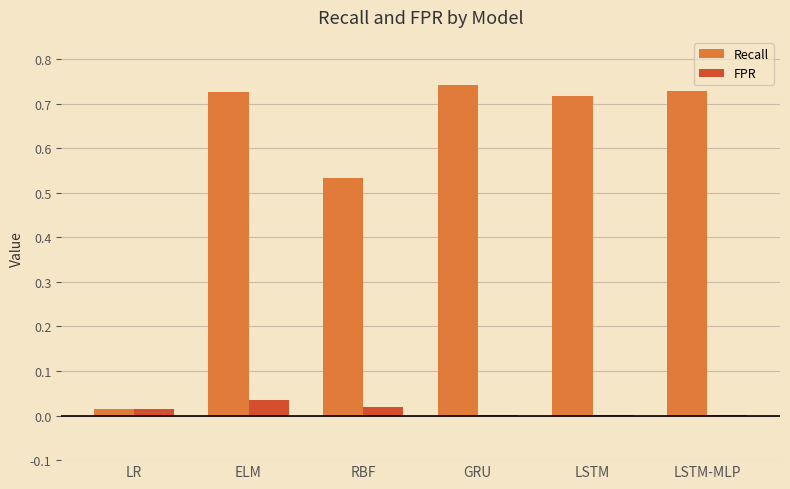

The FPR series shows 0.0 at RBF. True or false?

True